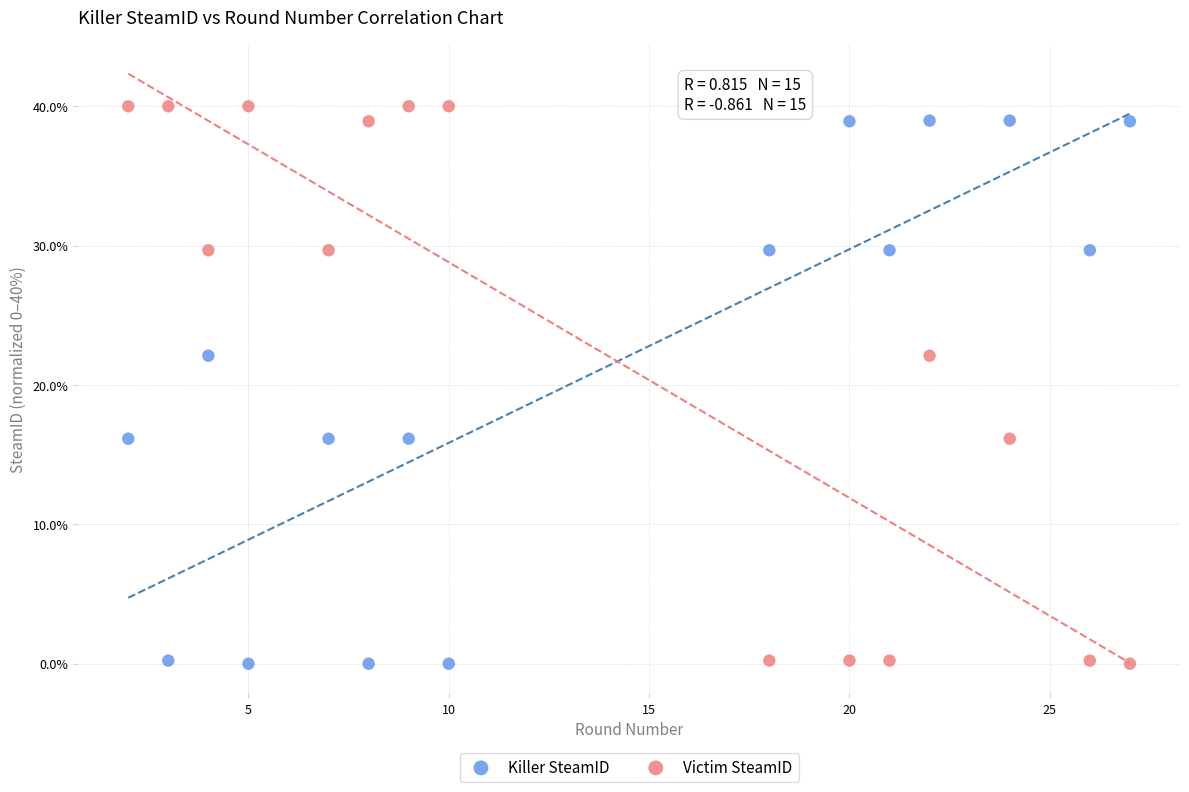

Which series contains the highest Y value?

Victim SteamID